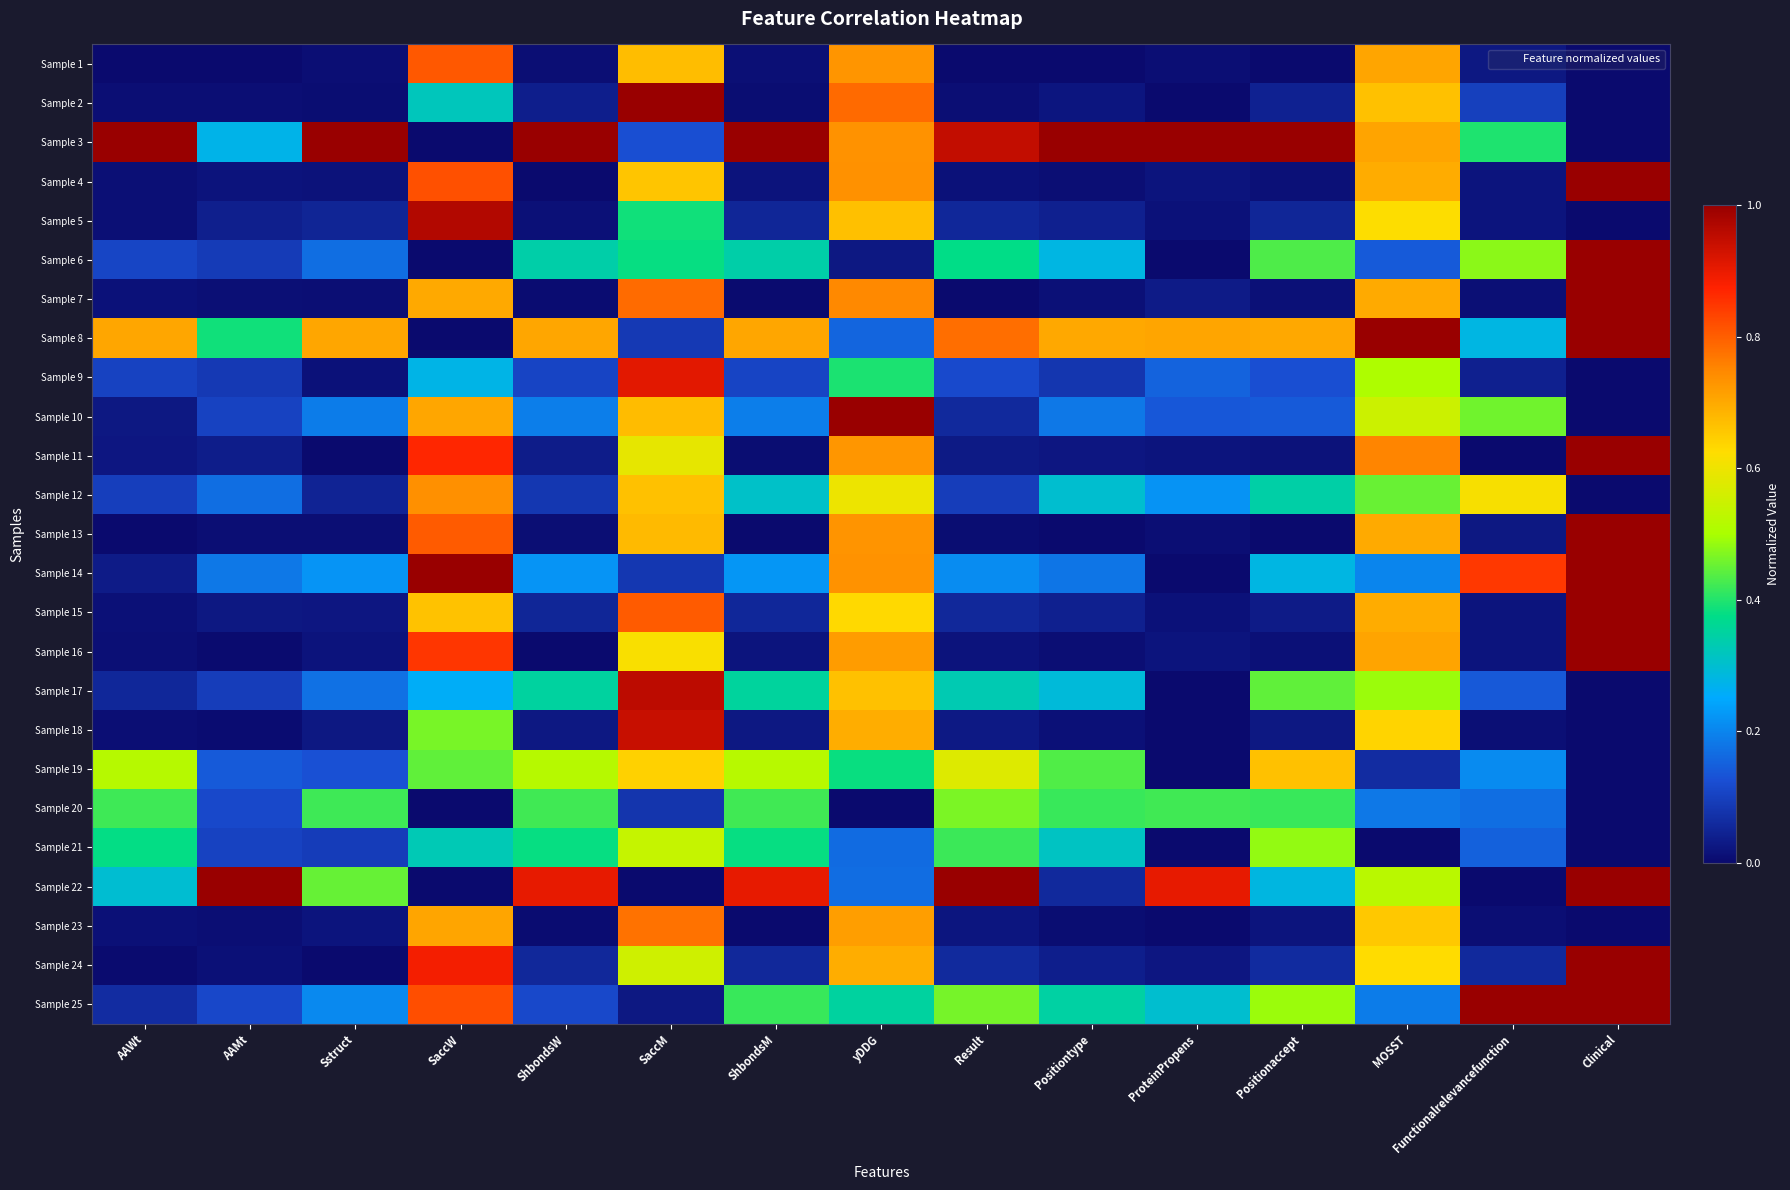

At how many categories does at least one series exceed 0?

15